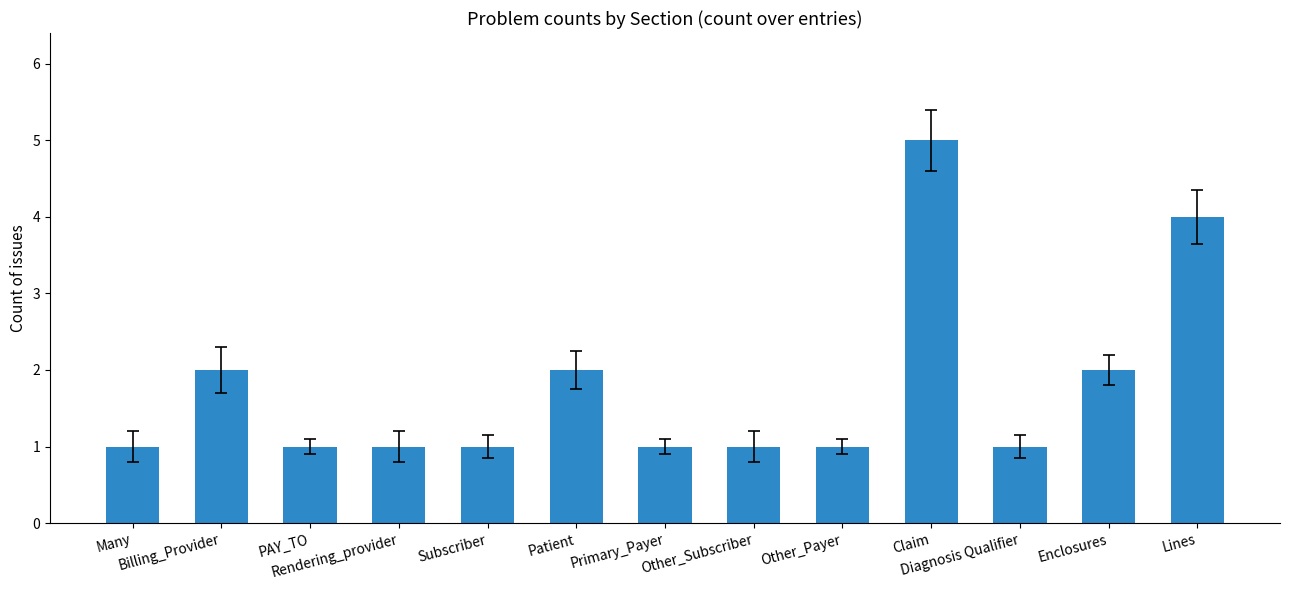

What is the minimum value shown in the chart?

1